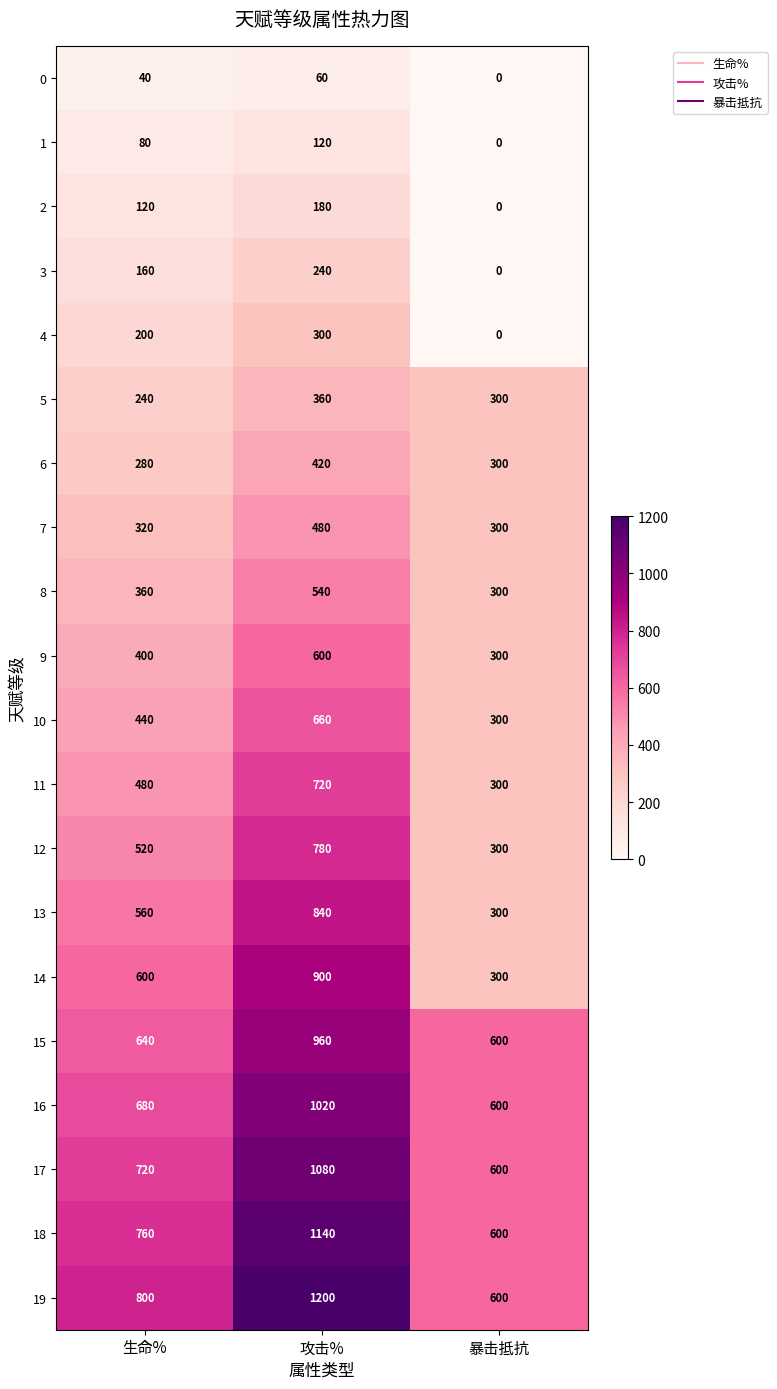

How many distinct data groups are displayed?

20